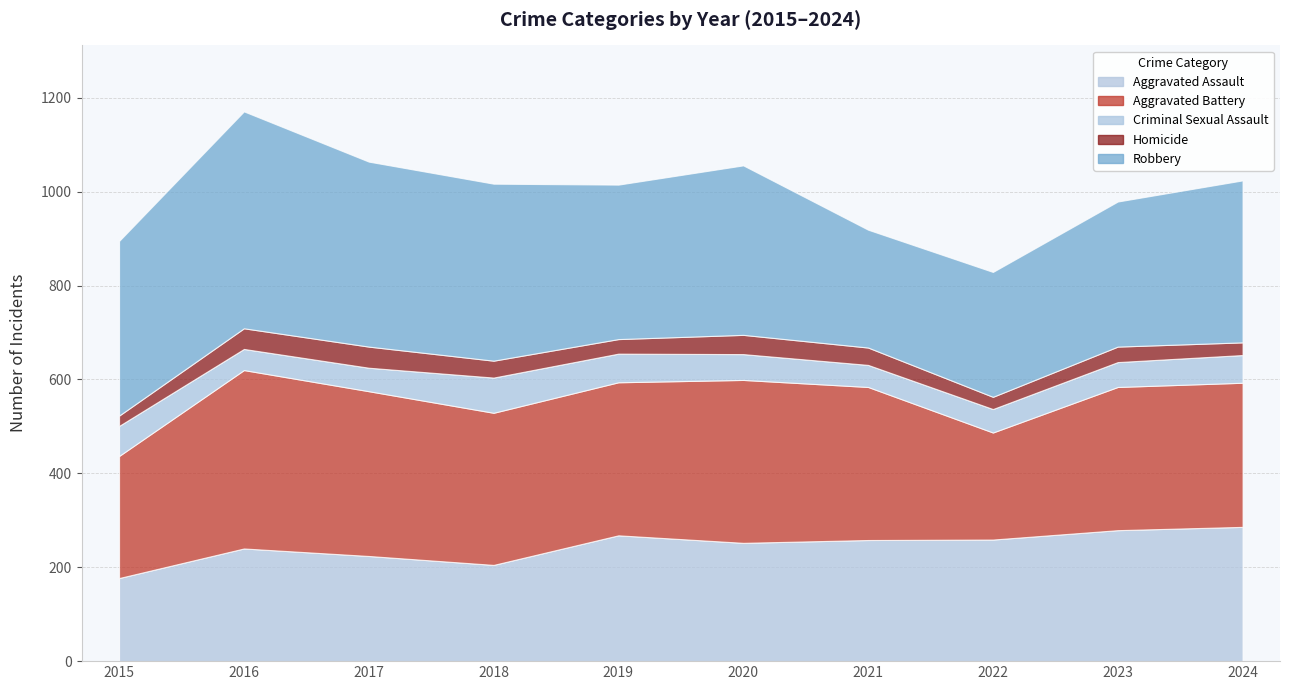

At which category does the chart reach its peak across all series?

2016